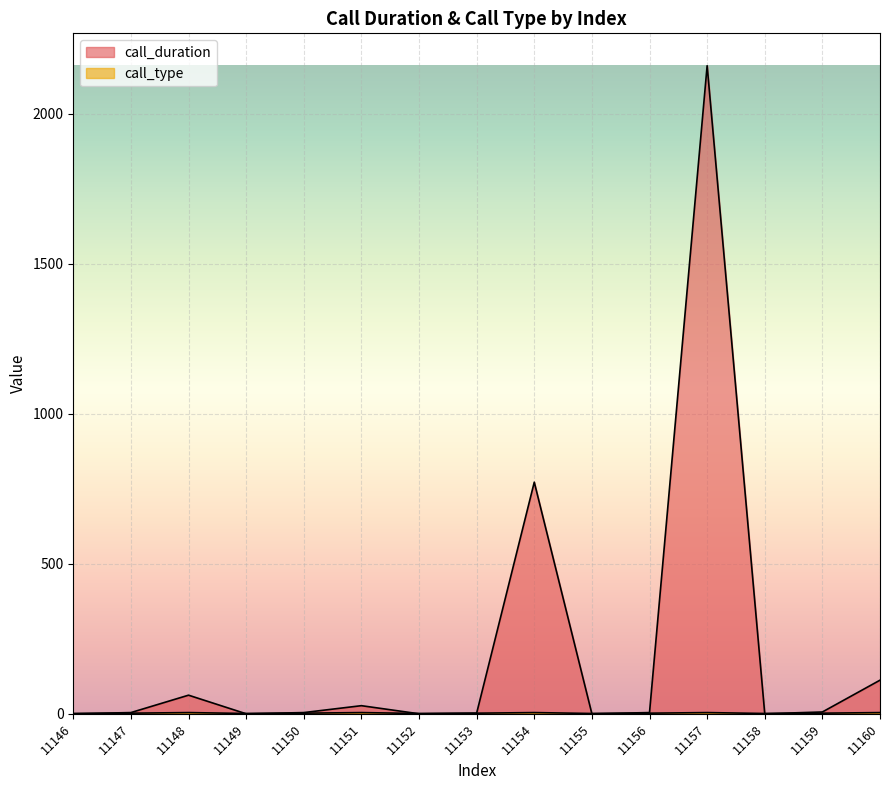

Reading right to left, transcribe all the data shown in this chart.

call_duration: 112	6	0	2160	4	0	772	2	0	27	4	0	62	4	0
call_type: 4	2	1	4	2	1	4	2	1	4	2	1	4	2	1